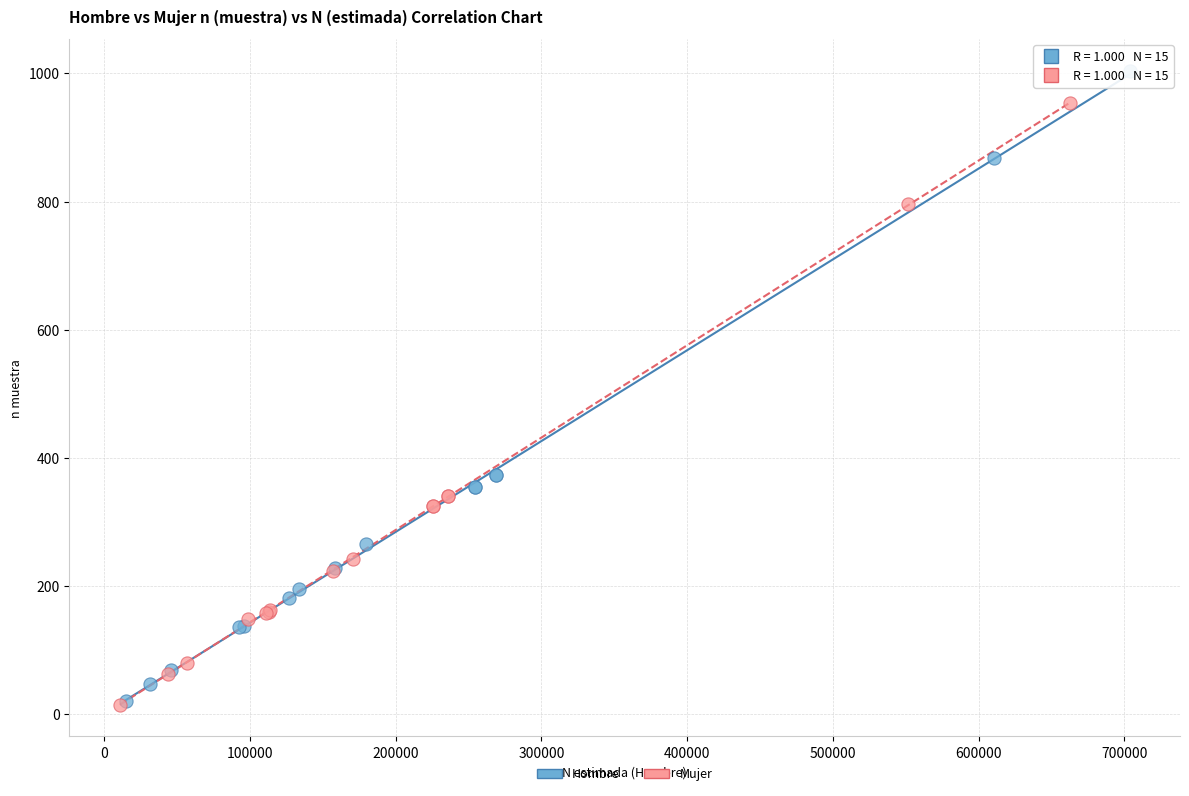

Which series contains the highest Y value?

Hombre